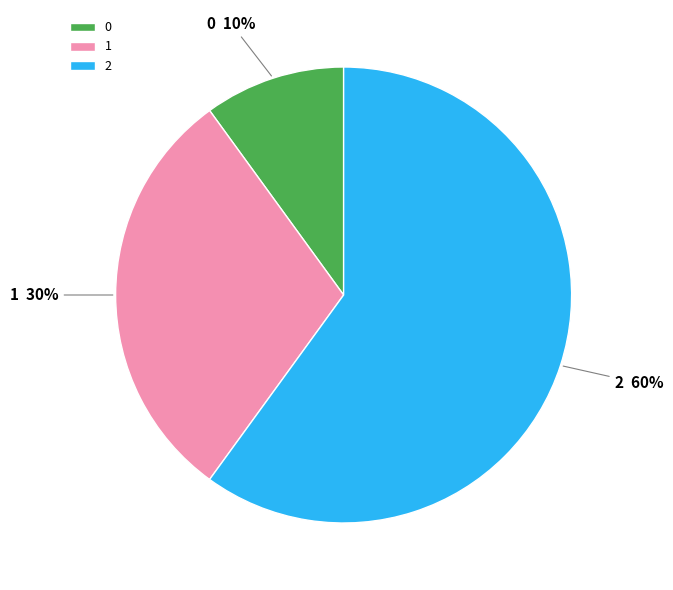

Does 1 represent more than half of the total?

No